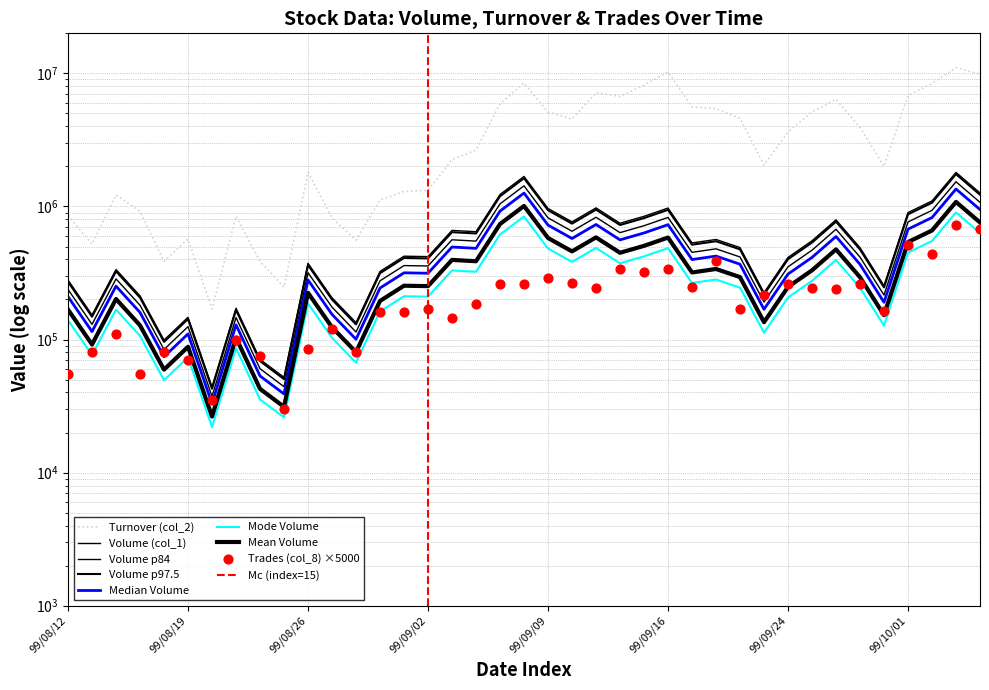

Which series reaches the maximum Y coordinate?

Turnover (col_2)